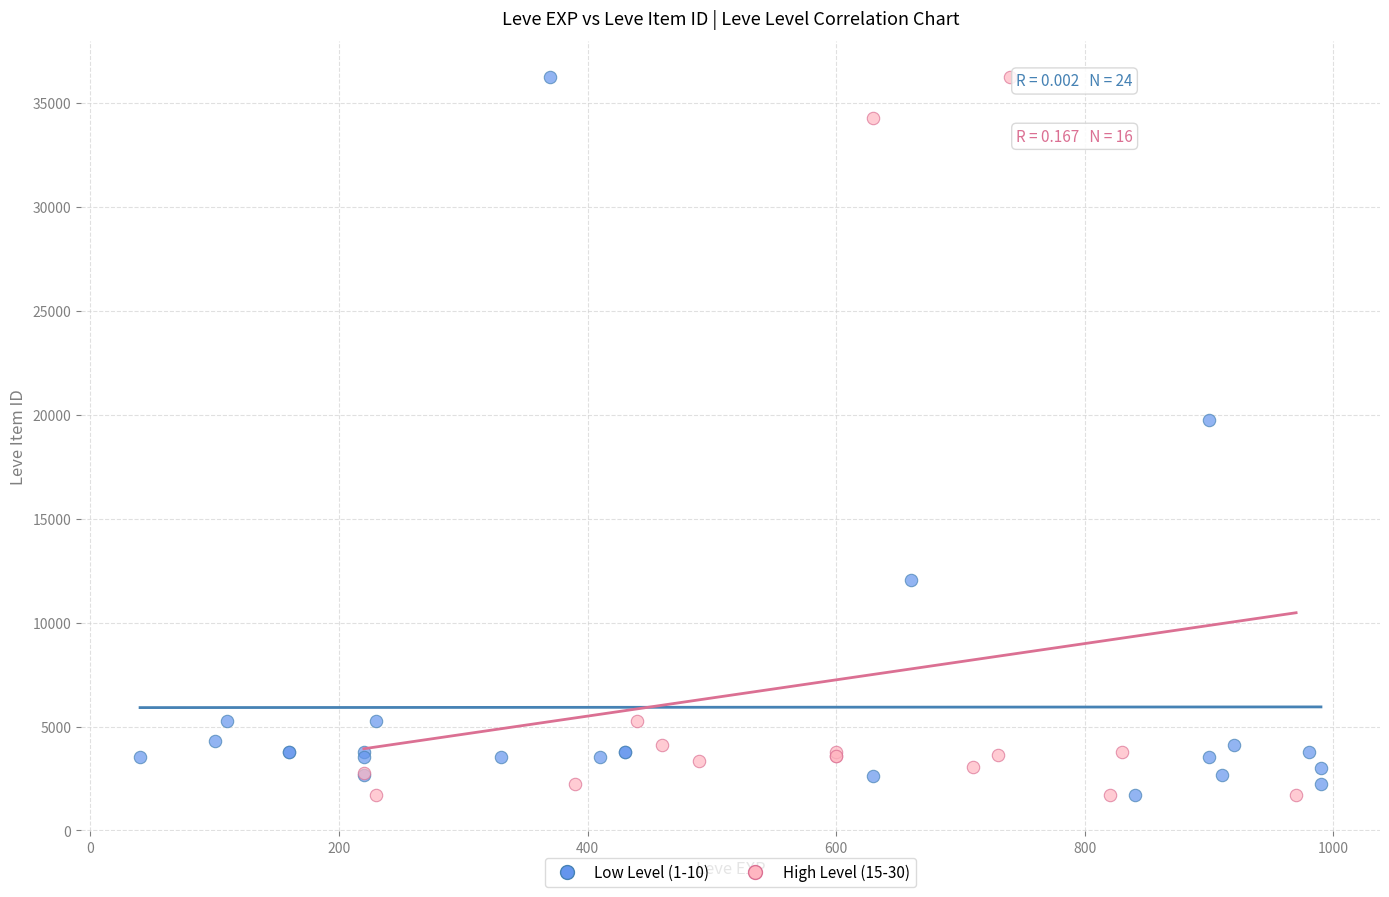

What are all the series names shown in the legend?

Low Level (1-10), High Level (15-30)